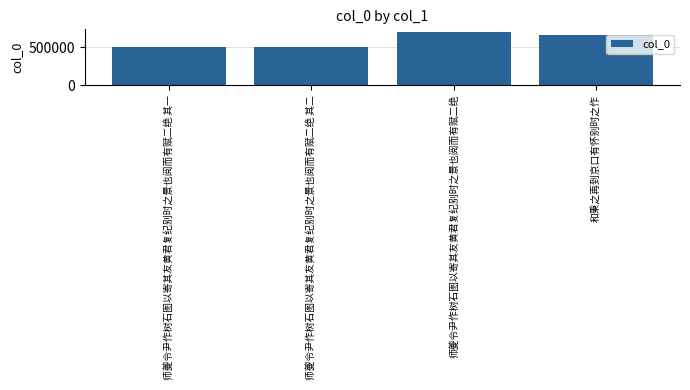

Which has a higher value, 师夔令尹作树石图以寄其友黄君复纪别时之景也阅而有赋二绝 or 和秉之再到京口有怀别时之作?

师夔令尹作树石图以寄其友黄君复纪别时之景也阅而有赋二绝